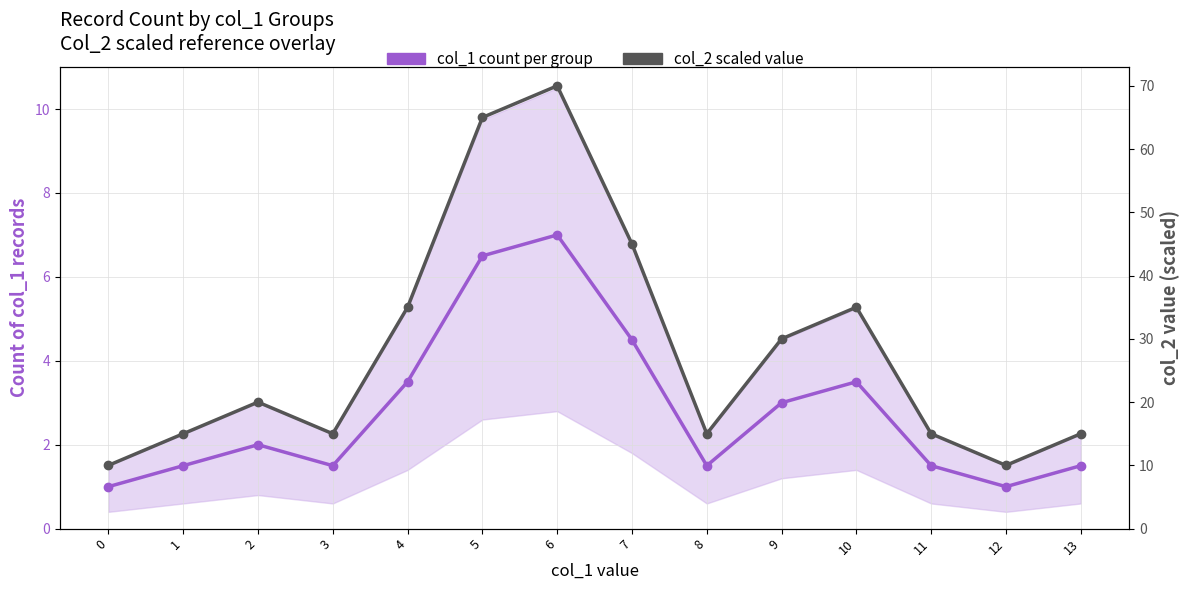

Read the col_1 count per group value at 6.

7.0